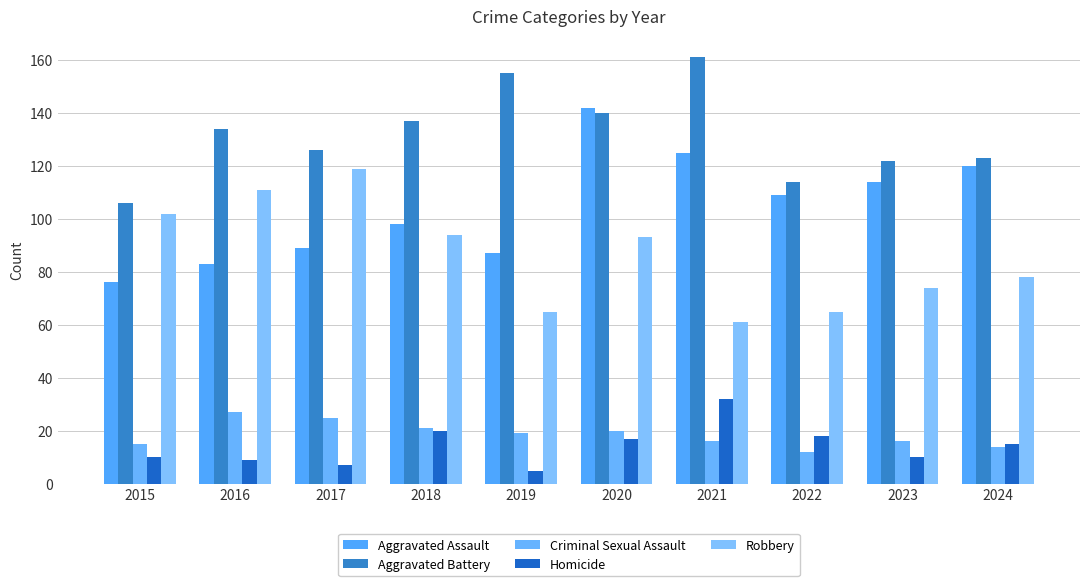

What are all the series names shown in the legend?

Aggravated Assault, Aggravated Battery, Criminal Sexual Assault, Homicide, Robbery